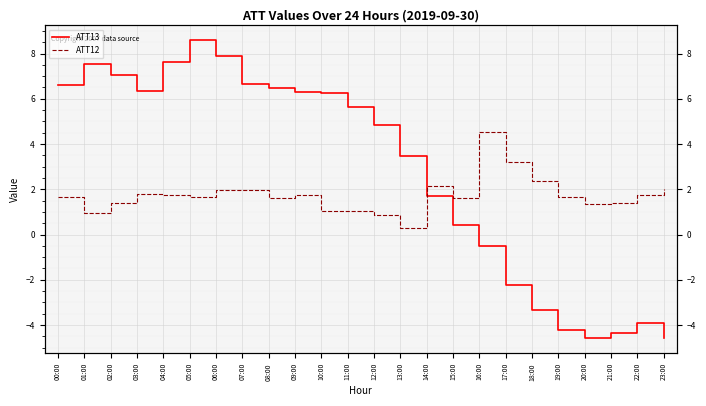

List the series in order of their peak value, highest first.

ATT13, ATT12